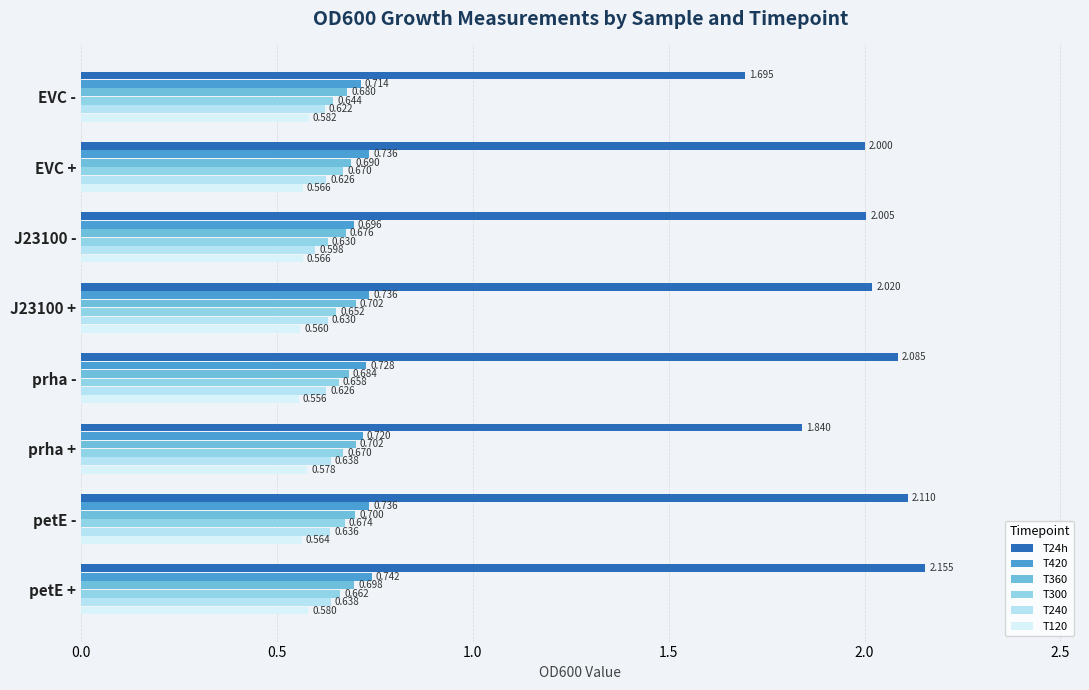

Count the number of data series in this chart.

6